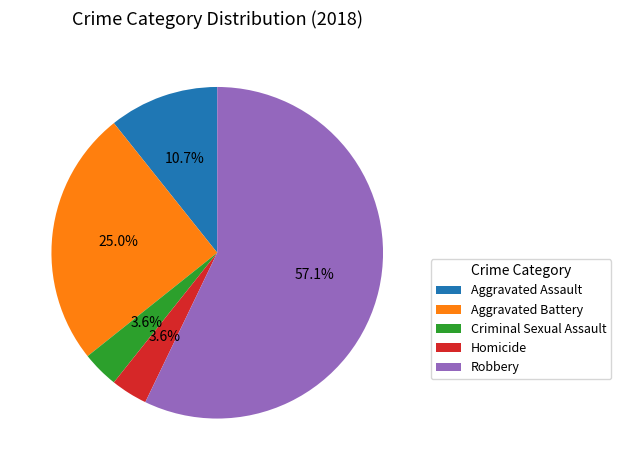

Combined, do Criminal Sexual Assault and Aggravated Assault account for over 50%?

No